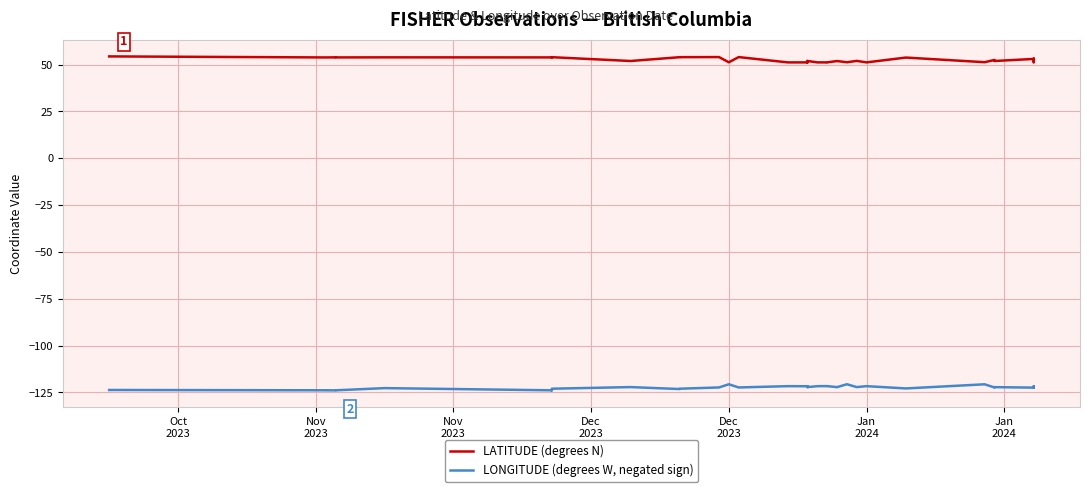

Does the chart display data point markers on the line(s)?

No